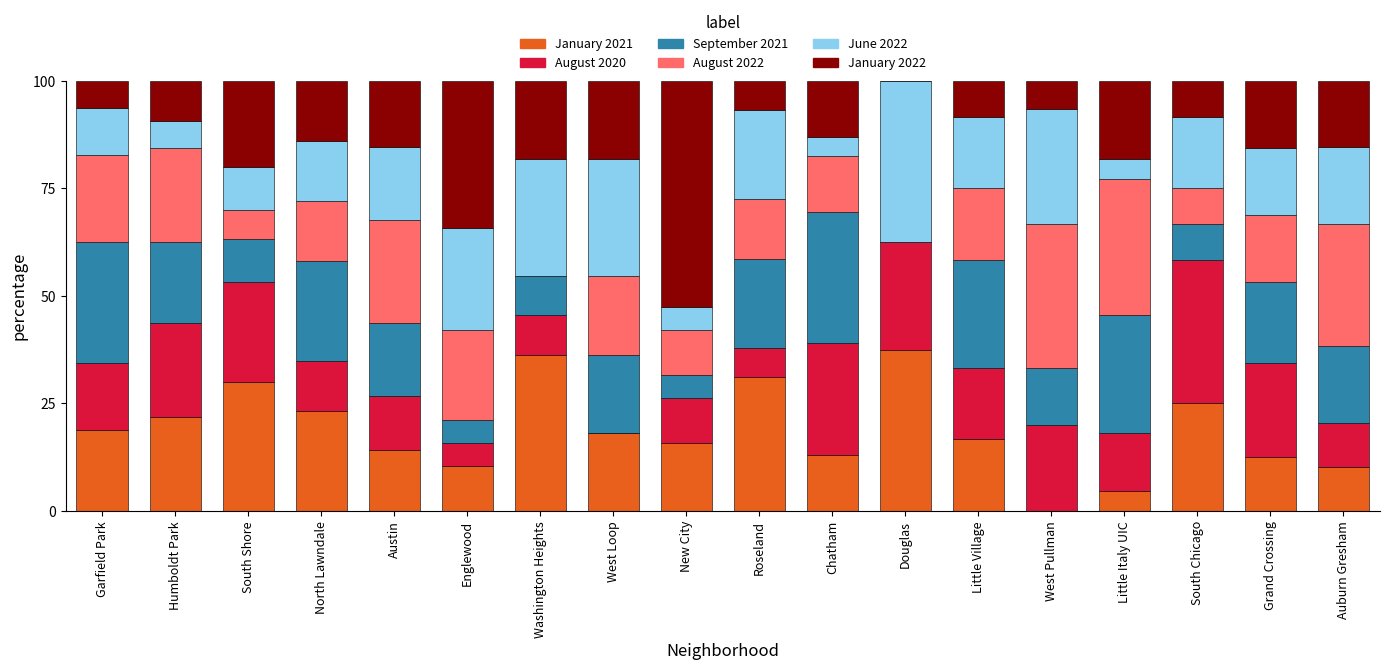

The January 2021 series shows 20.2 at Grand Crossing. True or false?

False